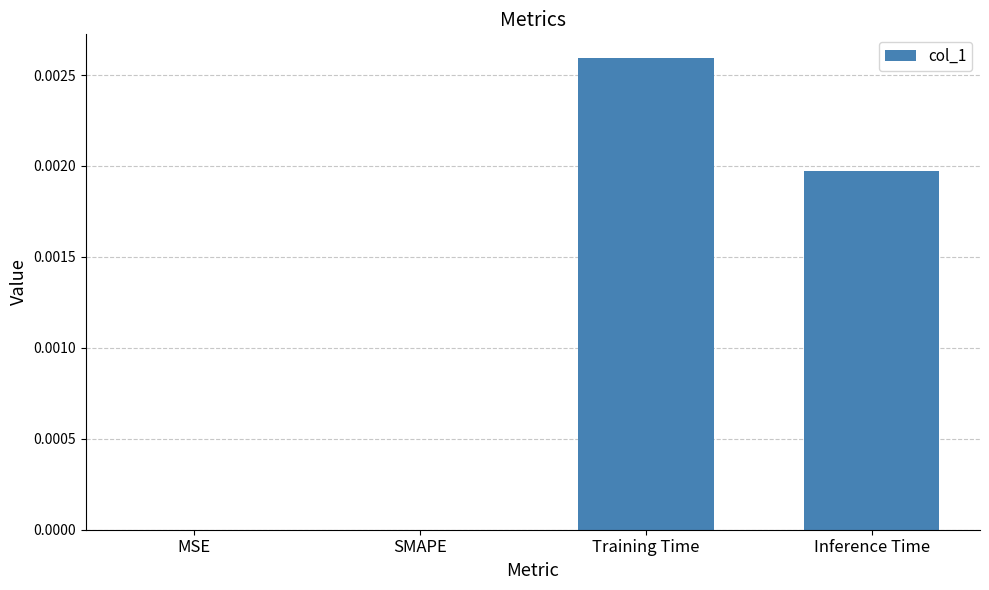

Is it true that the value at Inference Time is 0.0?

True